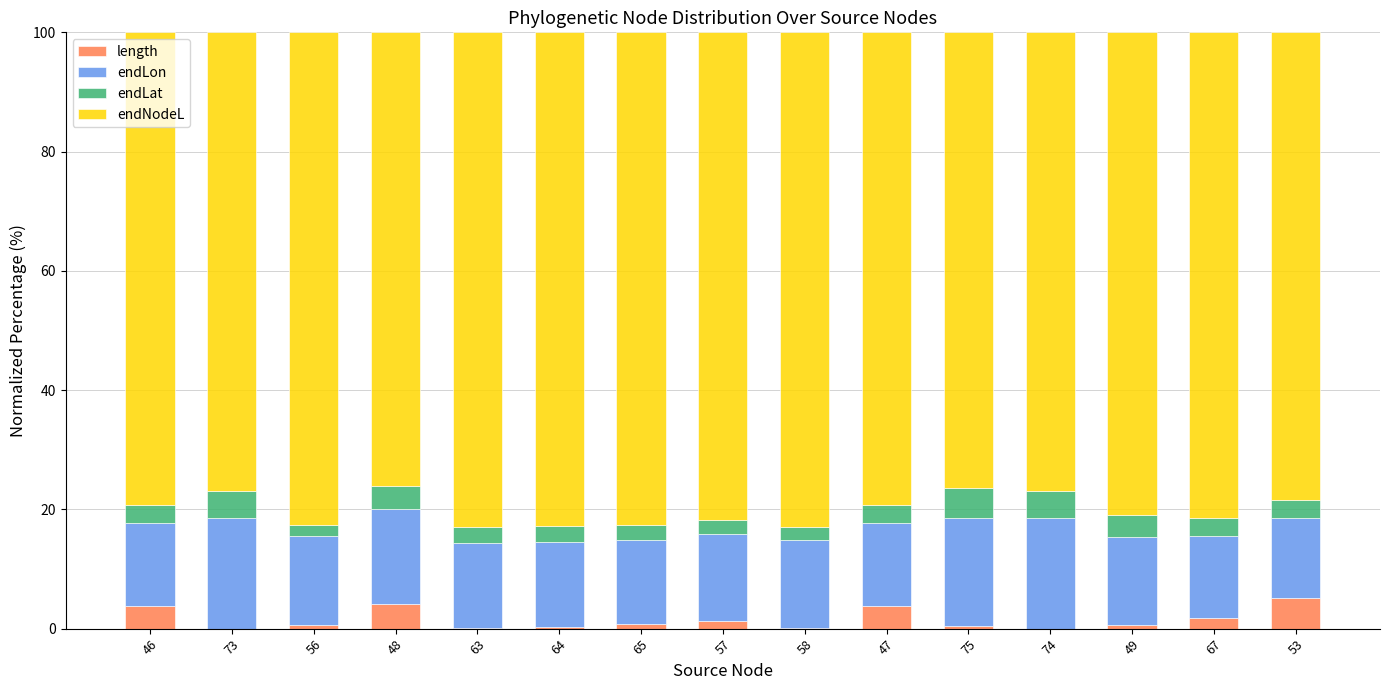

Count the number of categories in the chart.

15